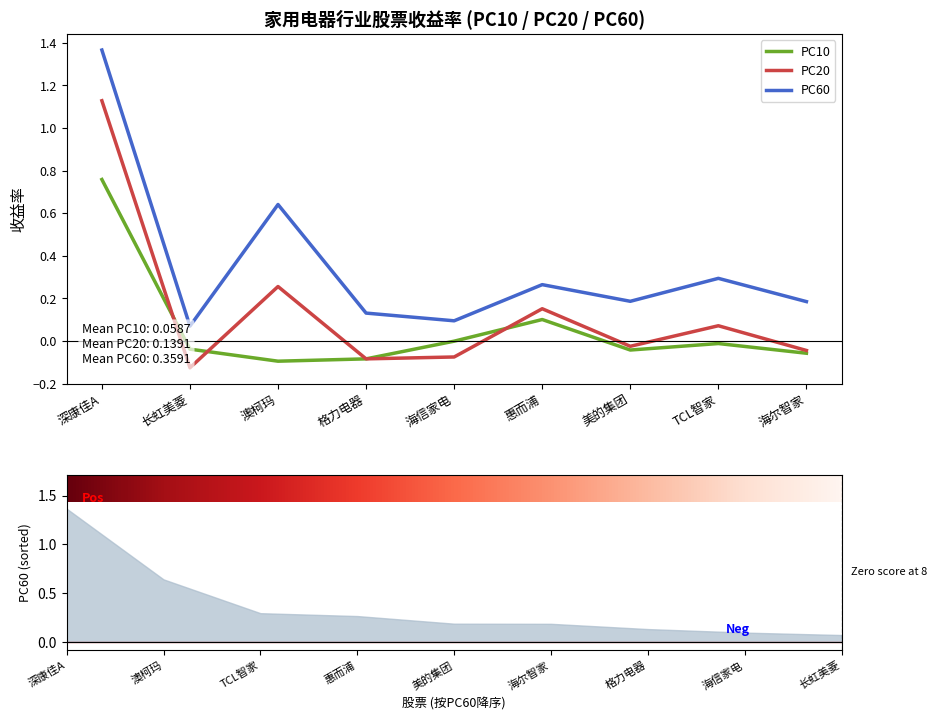

What is the difference between the maximum and minimum values in the PC10 series?

0.9